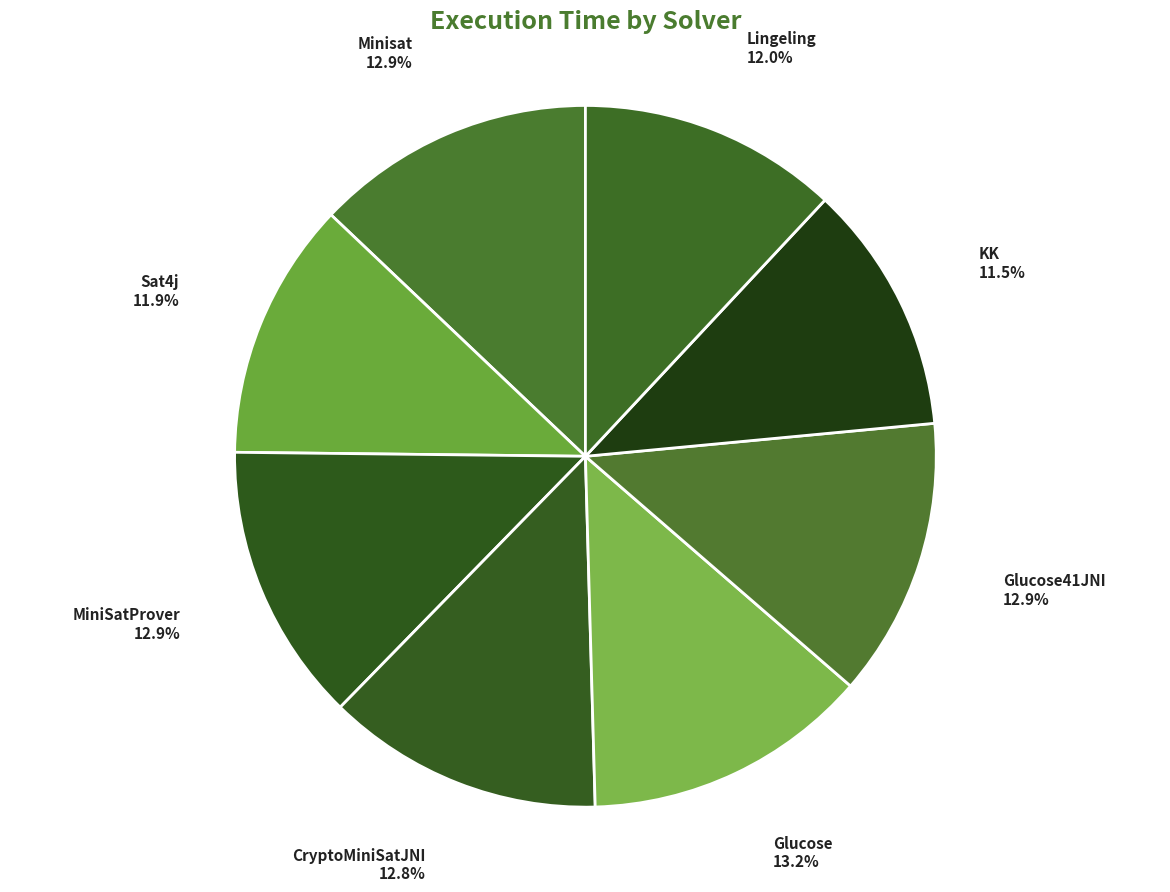

Count the number of slices in the pie.

8